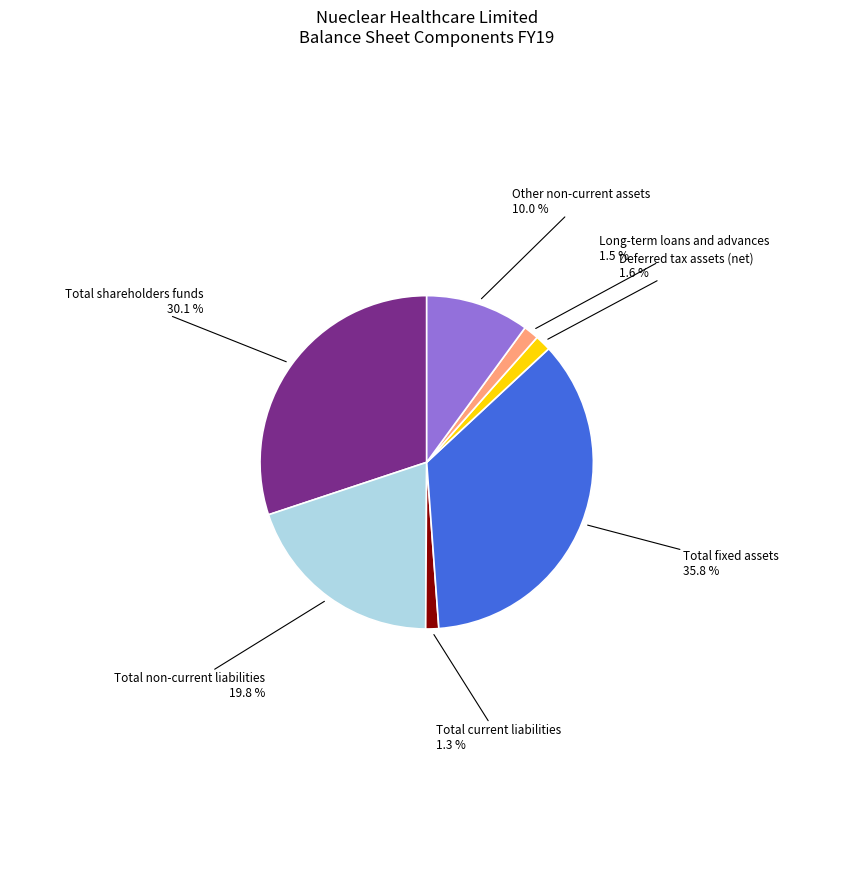

Is there any slice that represents more than half of the pie?

No